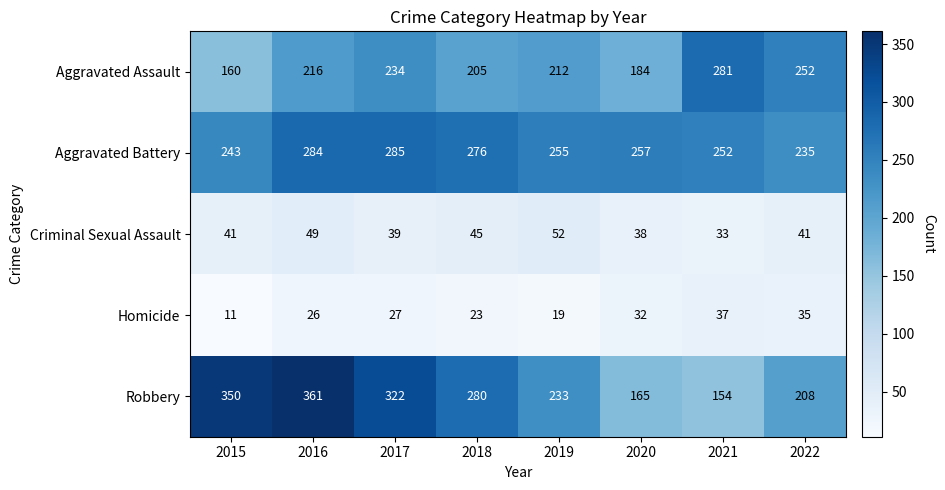

Is it true that Robbery equals 272 at 2021?

False